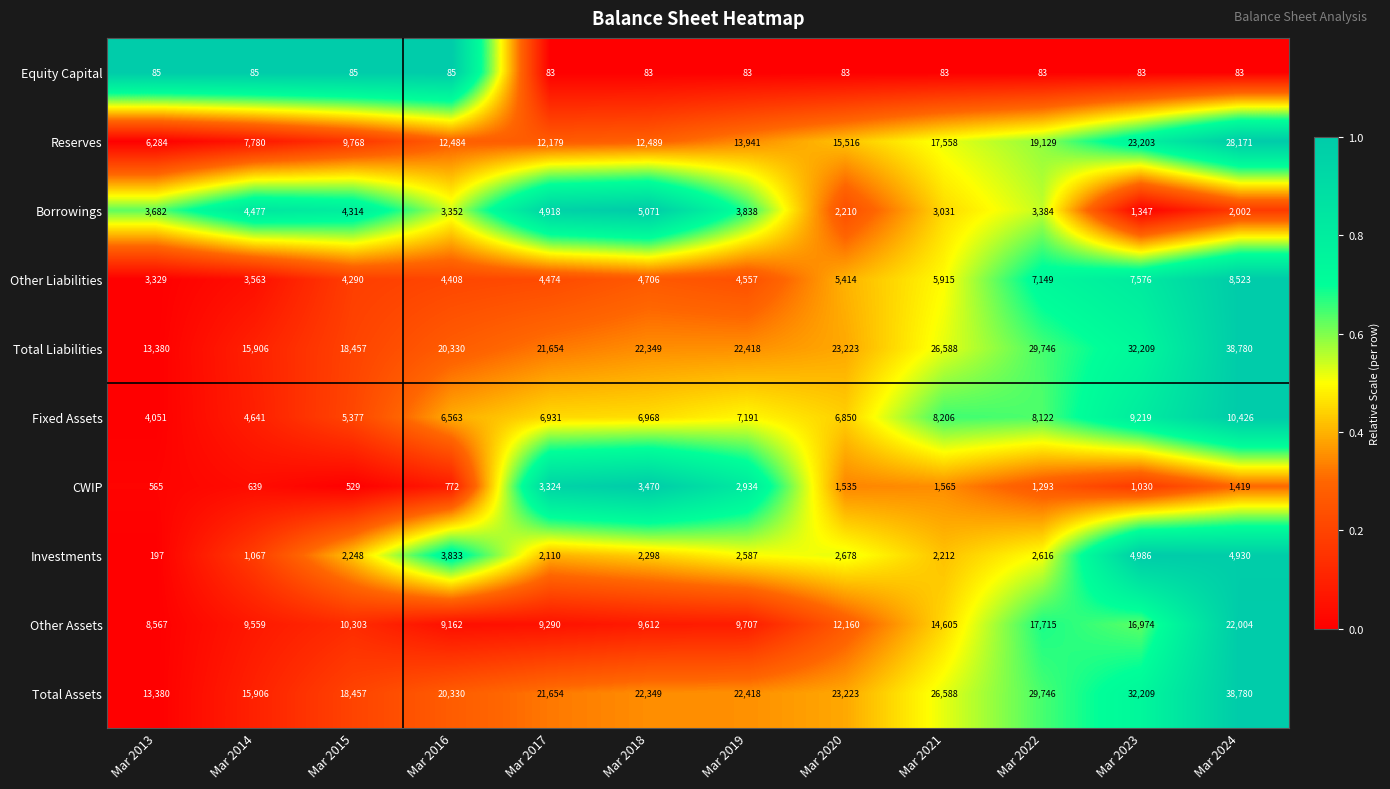

Which series changed the most between Mar 2014 and Mar 2020?

Reserves